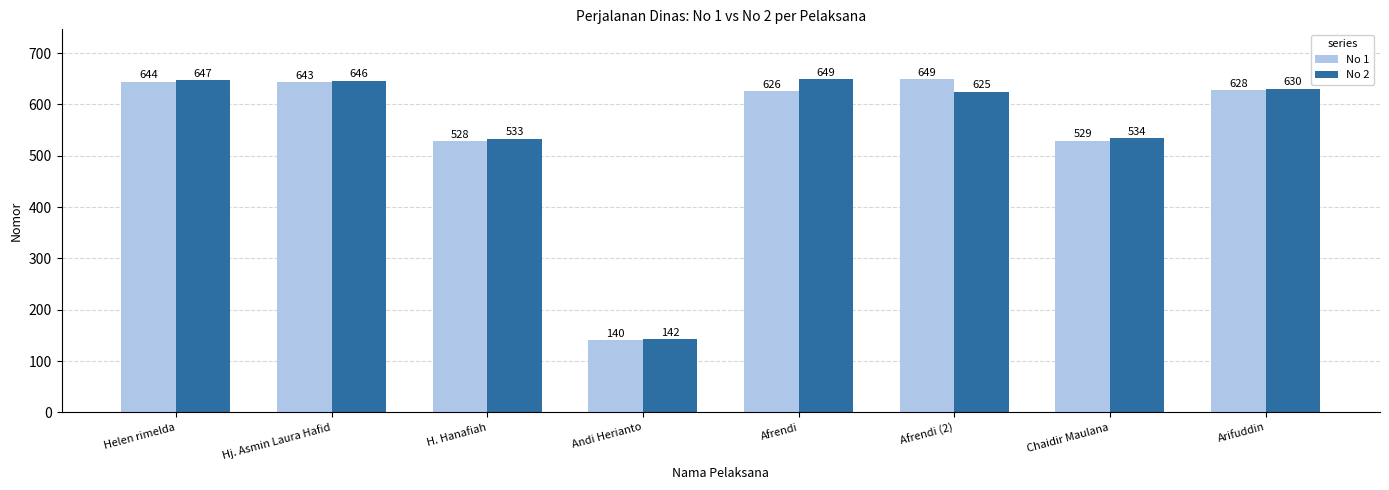

The No 1 series shows 626 at Afrendi. True or false?

True